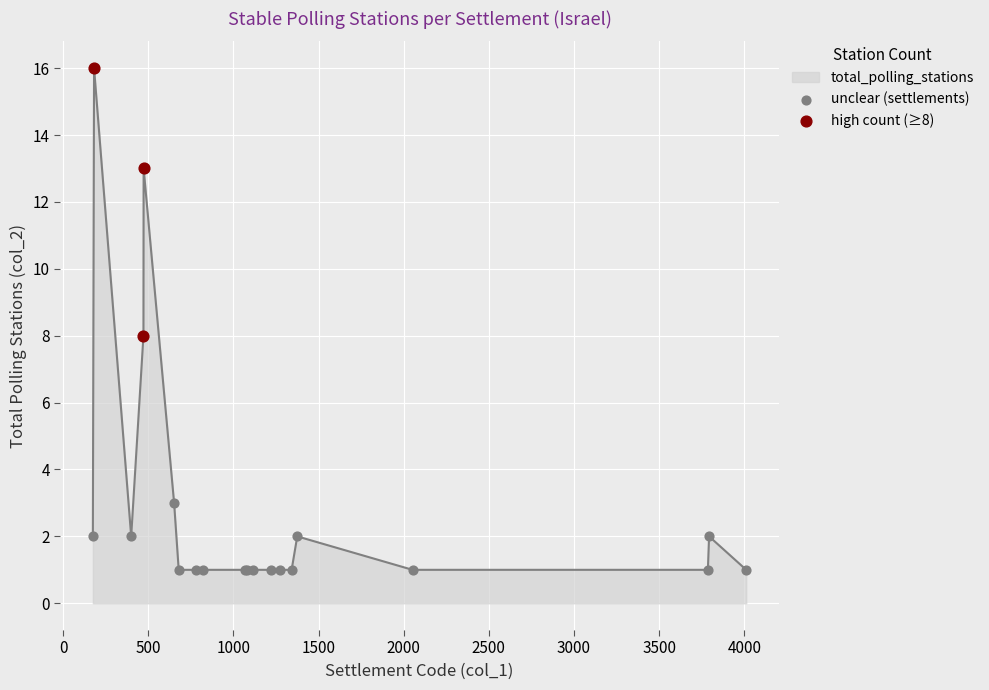

What is the greatest value displayed?

16